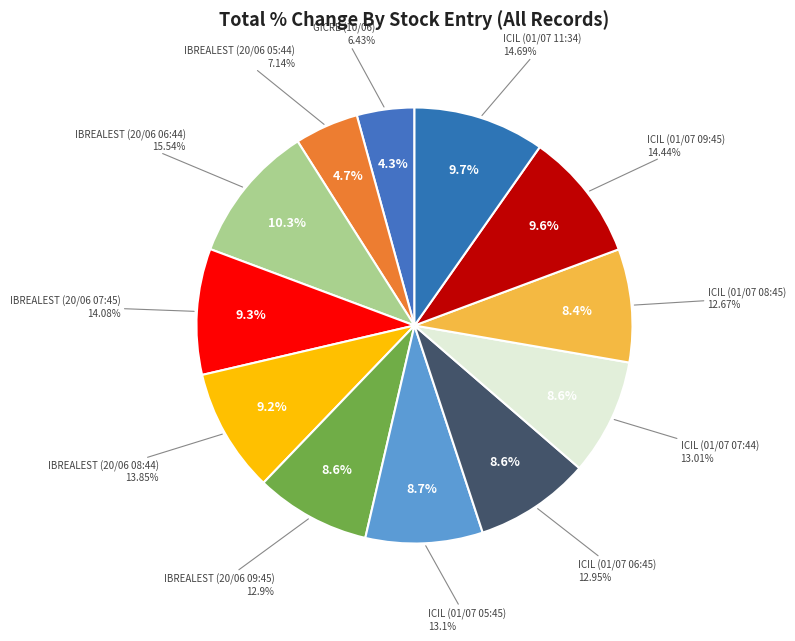

Is IBREALEST (20/06 06:44) the majority of the pie?

No